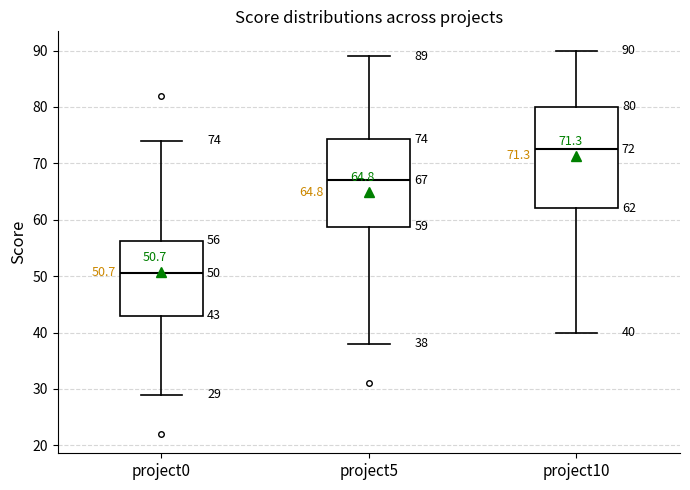

Which box has the highest median line?

project10